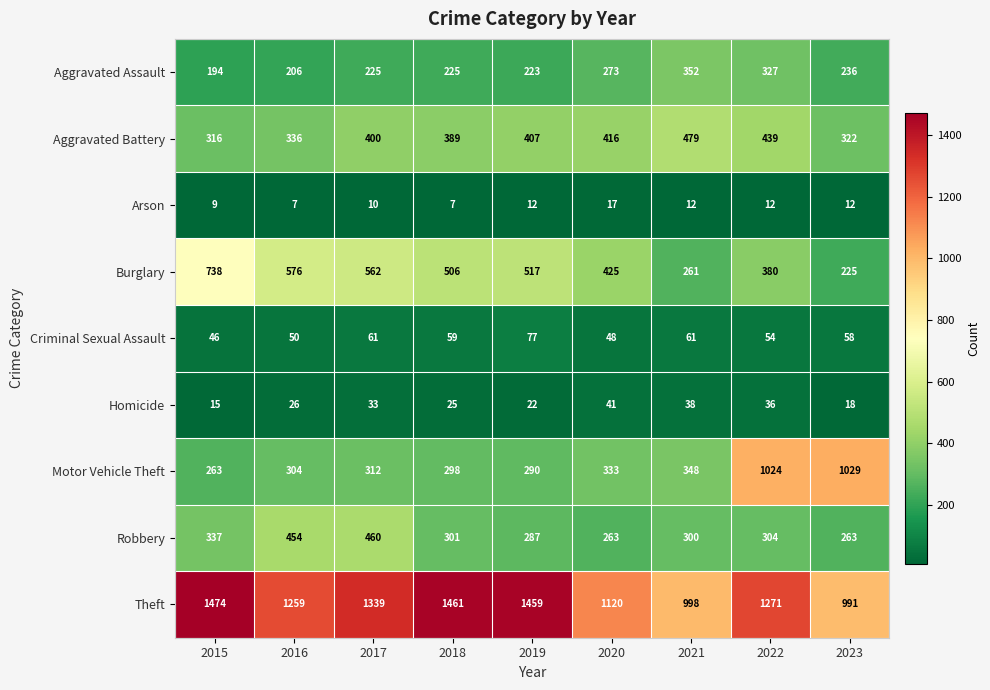

What is the minimum value for Burglary?

225